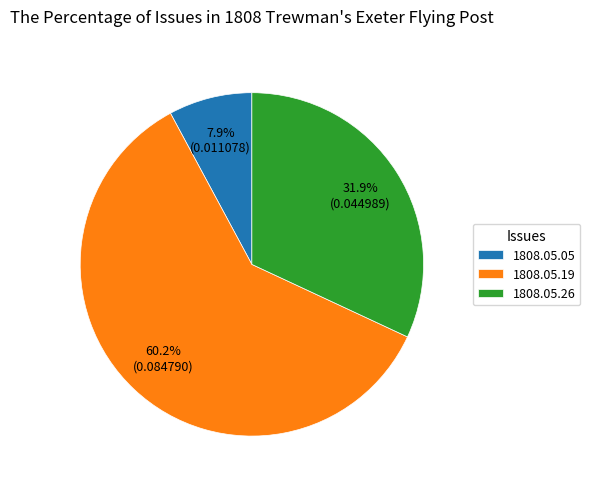

What is the largest slice in the pie chart?

1808.05.19